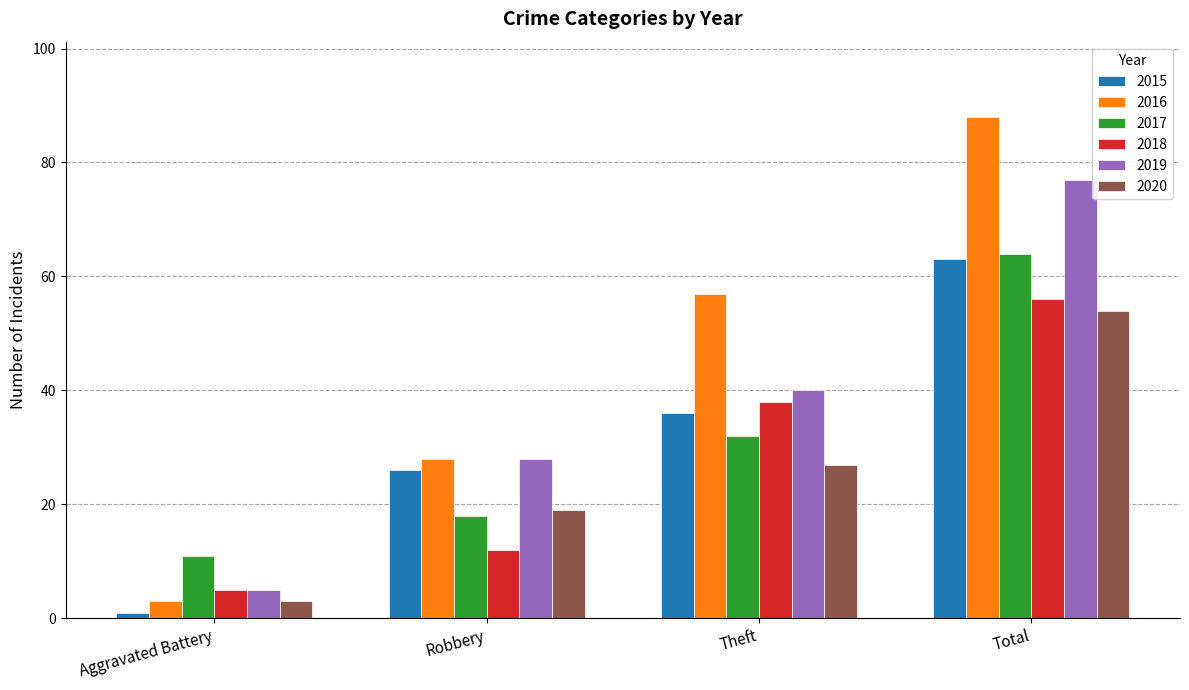

Which series changed the most between Robbery and Theft?

2016